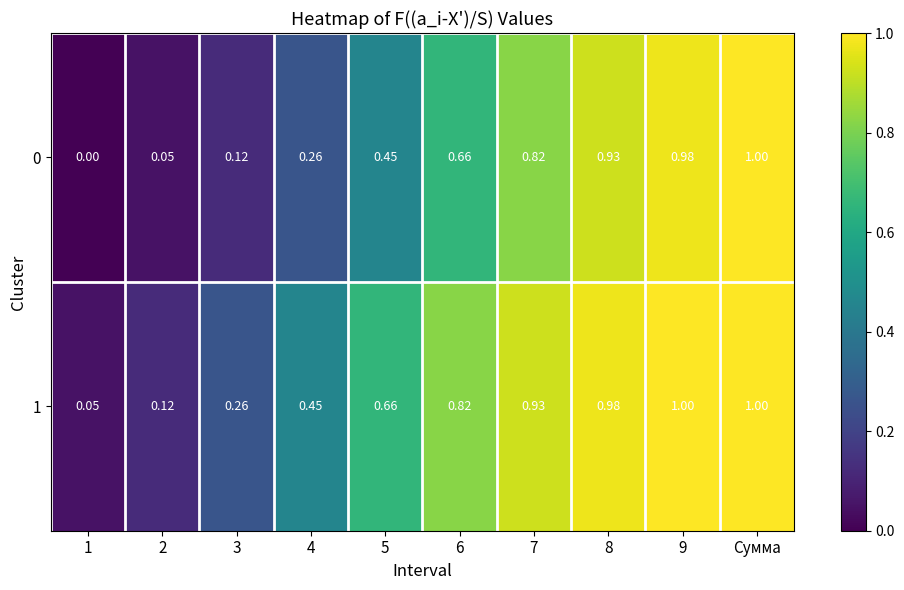

Which series has the largest range (max minus min)?

0